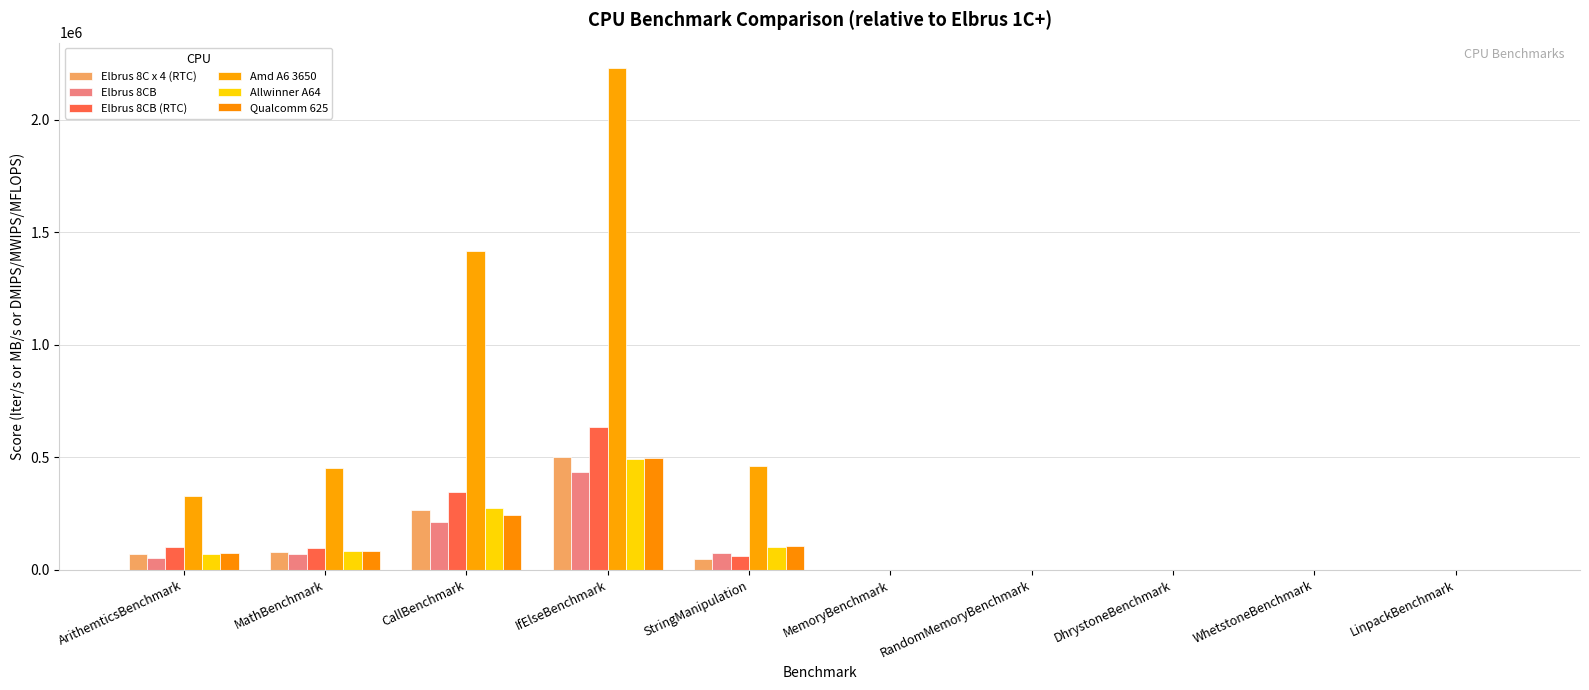

The Allwinner A64 series shows 642488.1 at IfElseBenchmark. True or false?

False